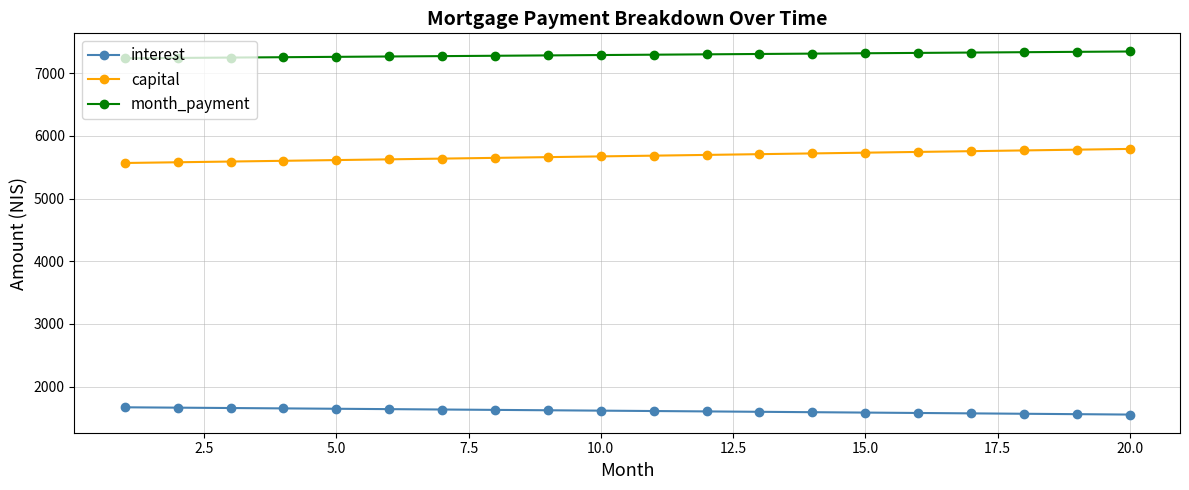

What is the sum of all interest values?

32260.9